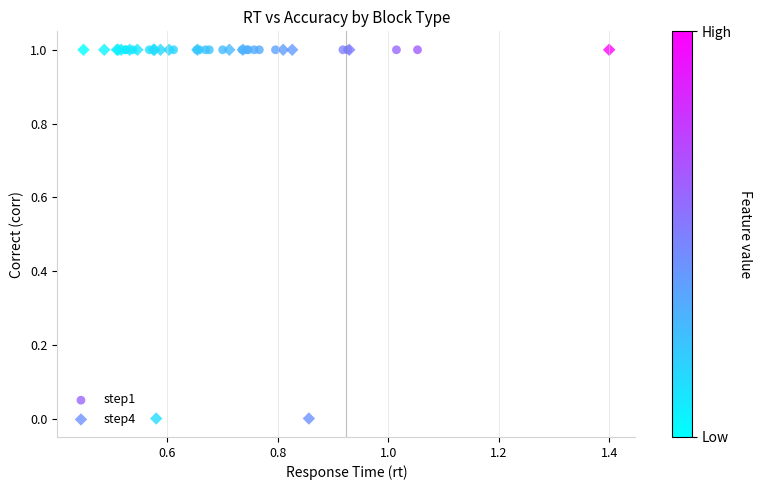

Which series reaches the minimum Y coordinate?

step4